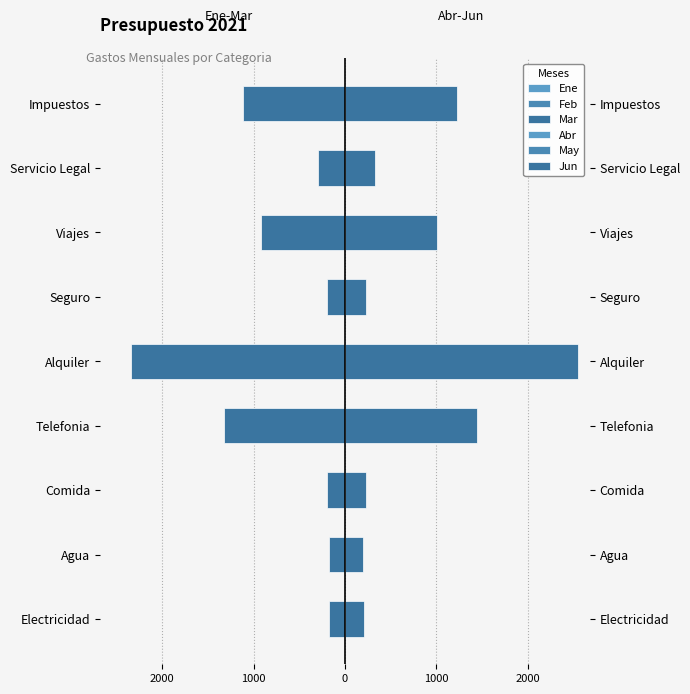

What is the sum of all Feb values?

-6700